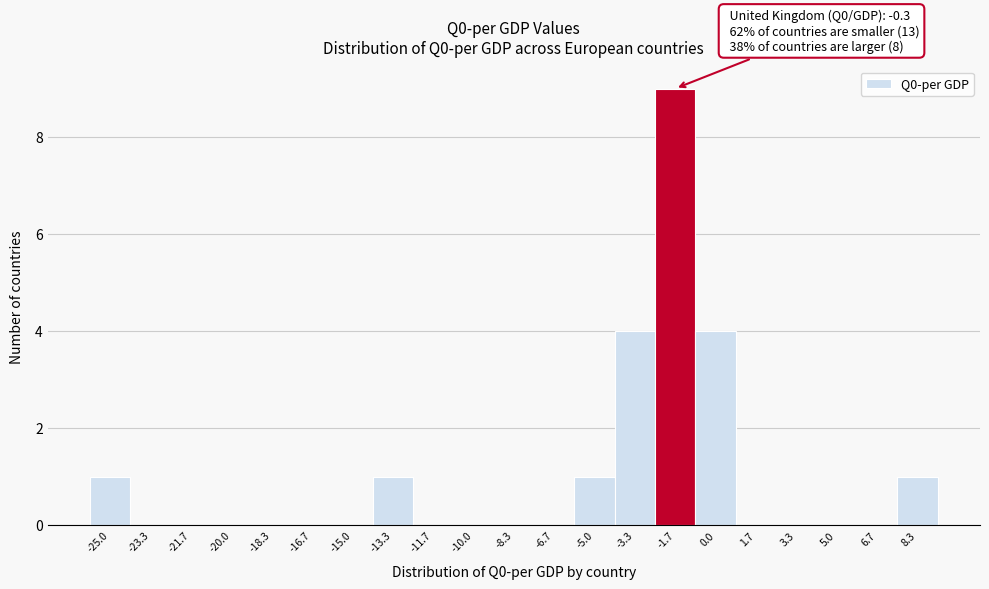

Reading left to right, list all the values displayed in this chart.

-25.0=1	-23.3=0	-21.7=0	-20.0=0	-18.3=0	-16.7=0	-15.0=0	-13.3=1	-11.7=0	-10.0=0	-8.3=0	-6.7=0	-5.0=1	-3.3=4	-1.7=9	0.0=4	1.7=0	3.3=0	5.0=0	6.7=0	8.3=1